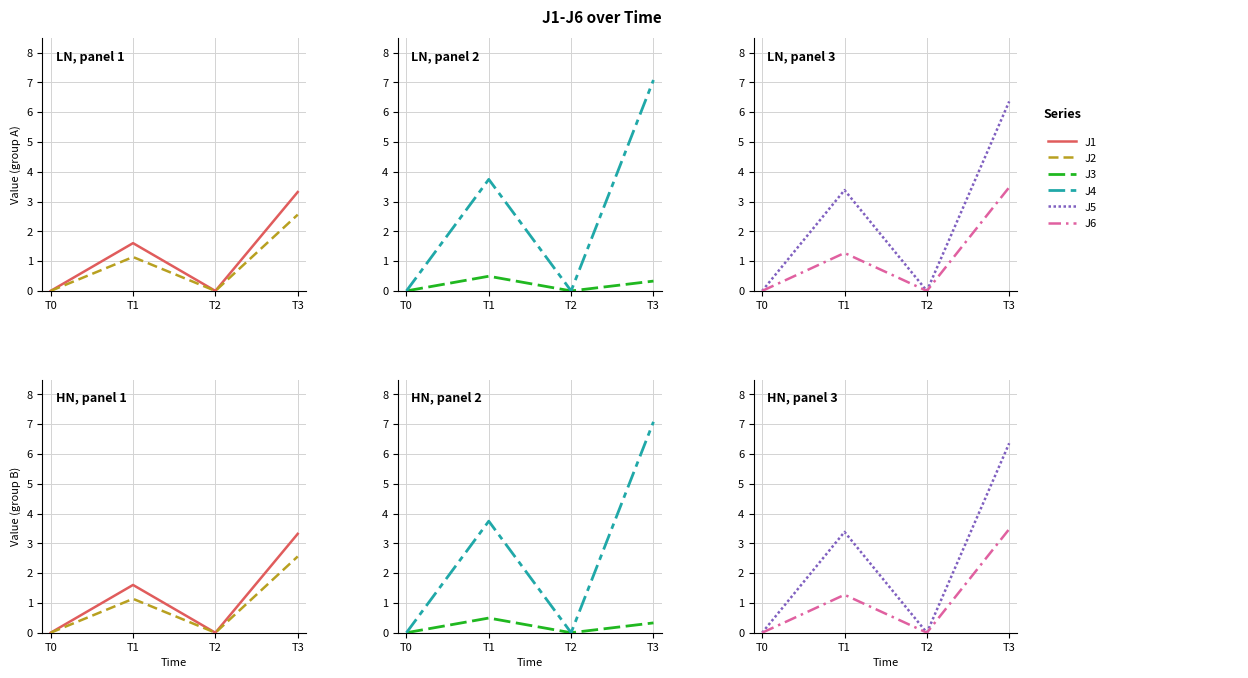

At which category is the sum across all series the highest?

T3